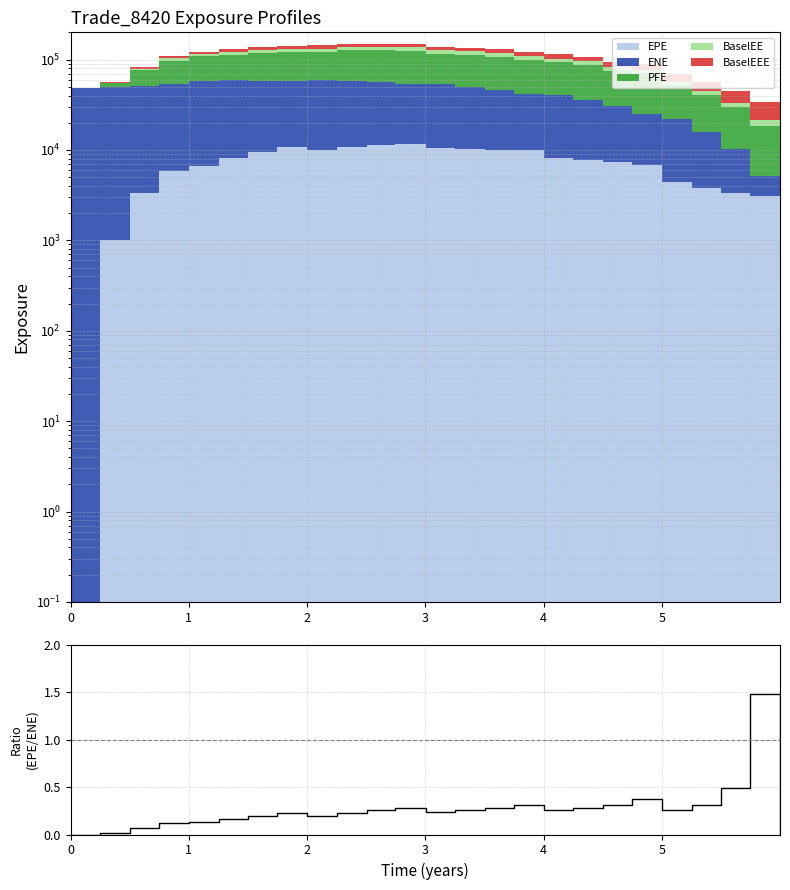

Reading left to right, transcribe all the data shown in this chart.

0.0	0.0	0.1	0.1	0.1	0.2	0.2	0.2	0.2	0.2	0.3	0.3	0.2	0.3	0.3	0.3	0.3	0.3	0.3	0.4	0.3	0.3	0.5	1.5	0.0